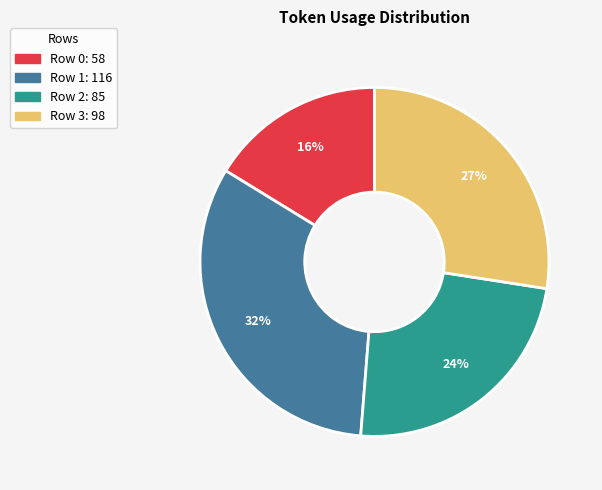

Do Row 3 and Row 1 together represent more than half of the pie?

Yes